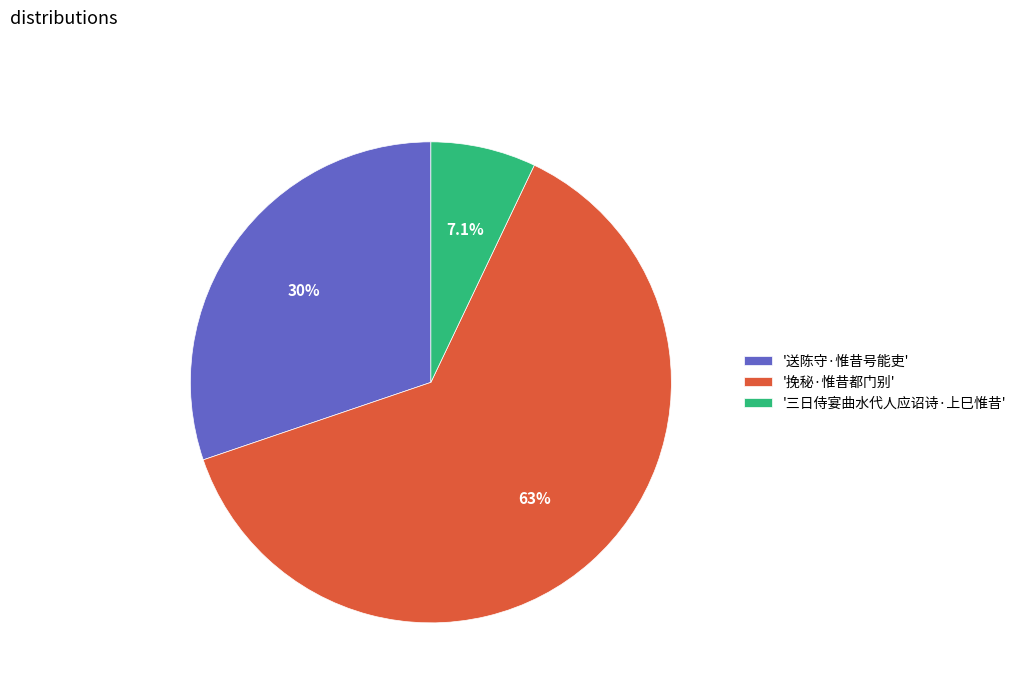

Approximately how many times larger is the value at '挽秘·惟昔都门别' compared to '送陈守·惟昔号能吏'?

2.1